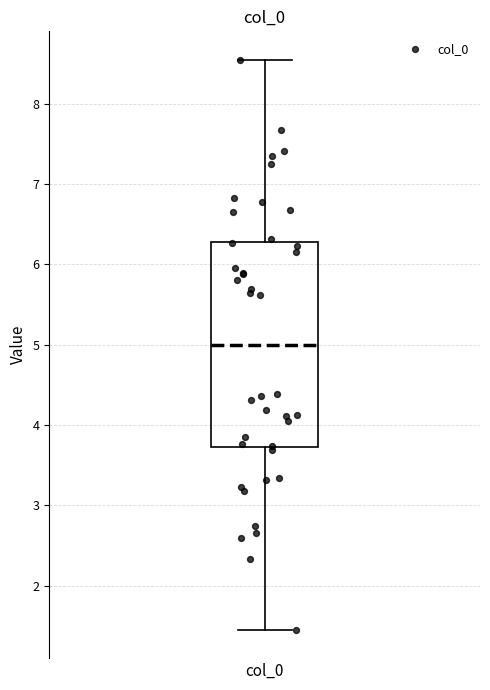

Where does the median line of the box for col_0 sit on the y-axis? The values are not printed on the chart, so give them approximately, as read against the axis.

5.0